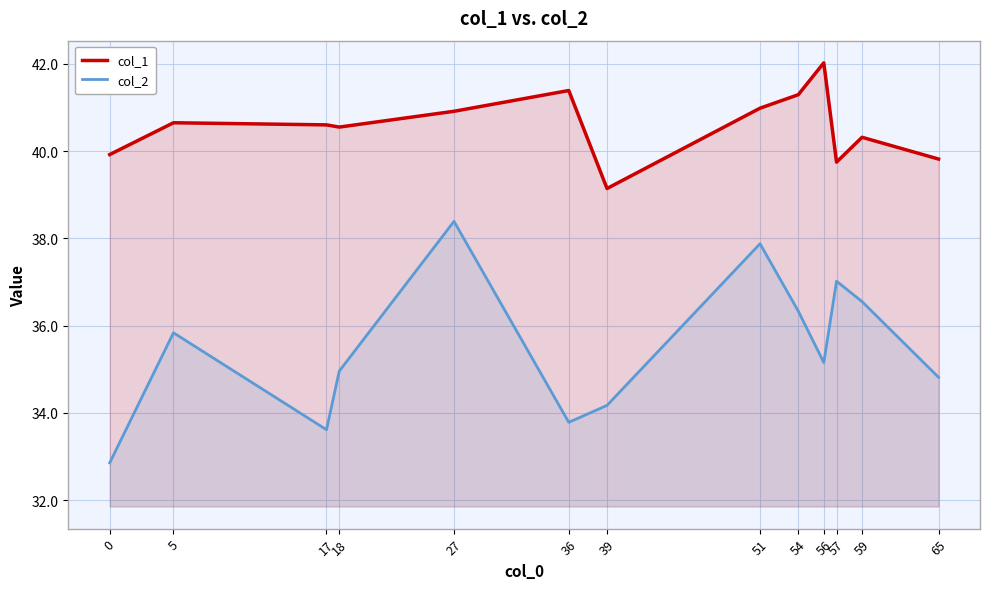

What is the minimum value shown in the chart?

32.9